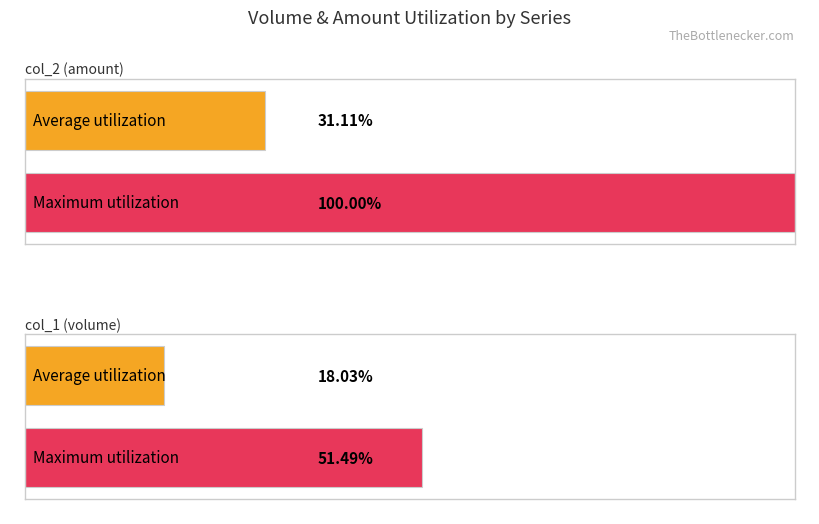

Is it true that col_2 (amount) equals 1147613 at 106/01/18?

False